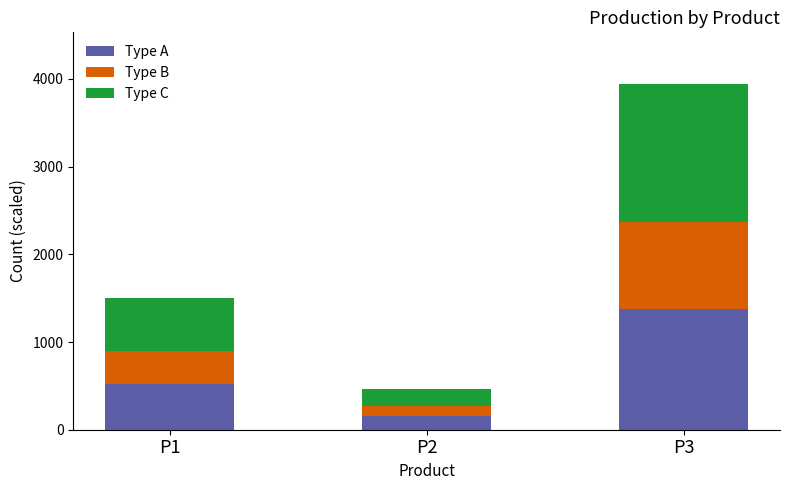

At which category is the sum across all series the highest?

P3